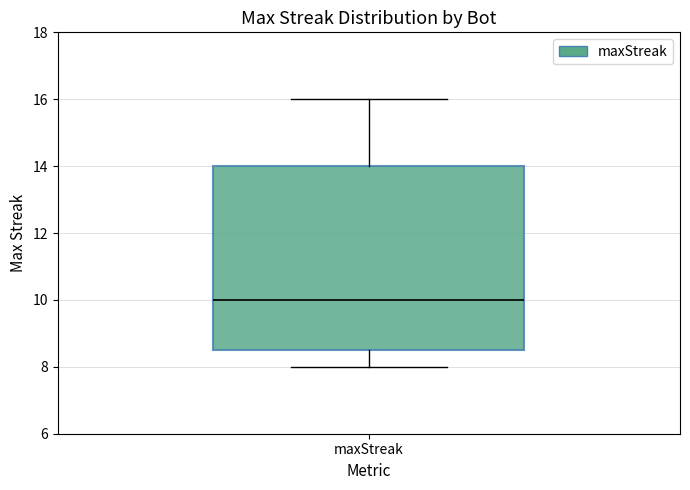

Transcribe this box plot: give where the median line is, the range the box spans, and where the two whiskers end, as read against the y-axis. The values are not printed on the chart, so give them approximately, as read against the axis.

median 10.0, box 8.6 to 14.0, whiskers 8.0 to 16.0